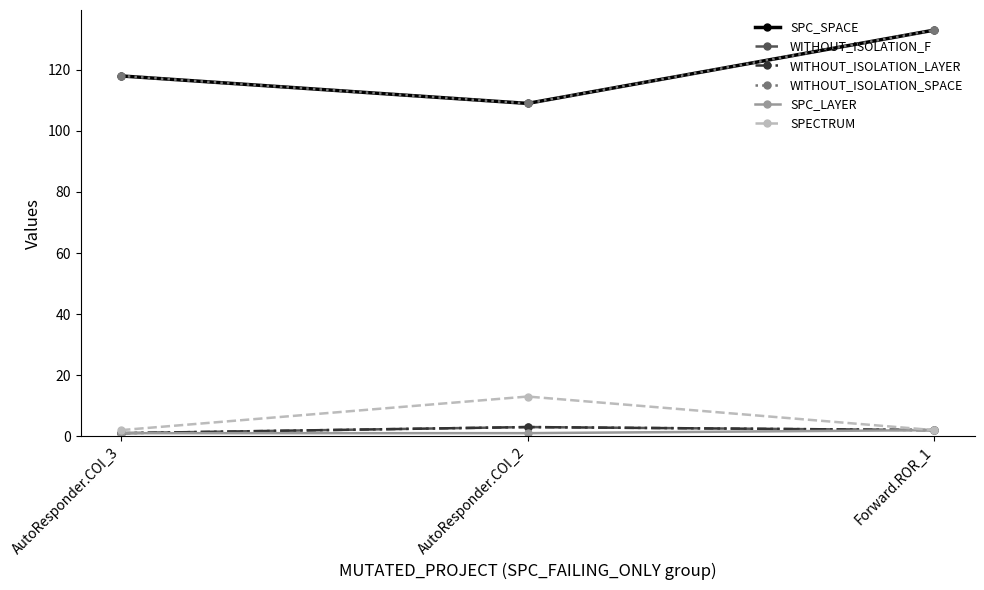

What is the value of the SPECTRUM point at the 1st from the left?

2